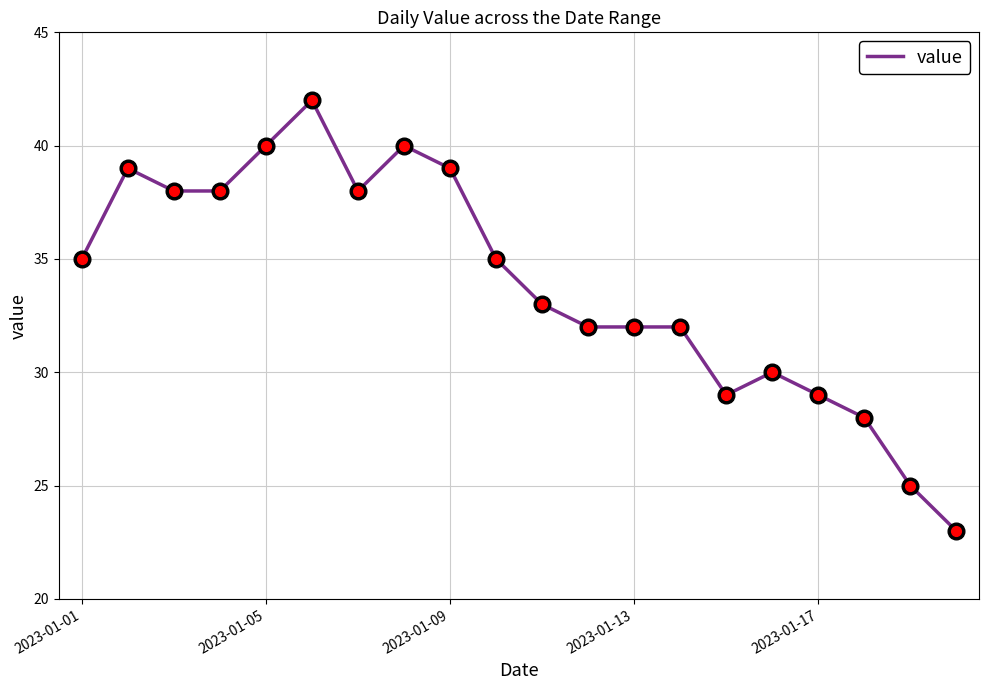

What is the difference between the maximum and minimum values?

19